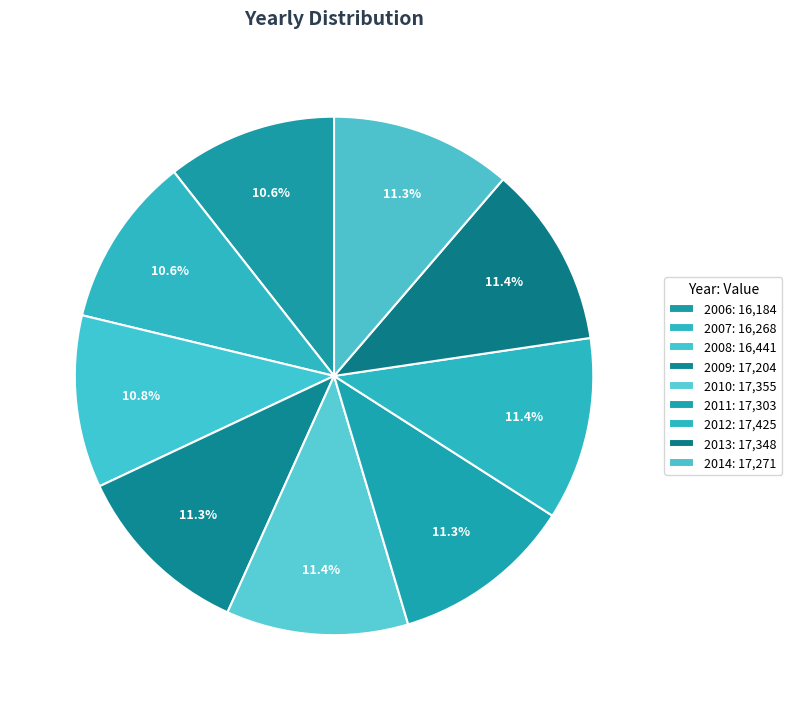

Which slice is the largest?

2012